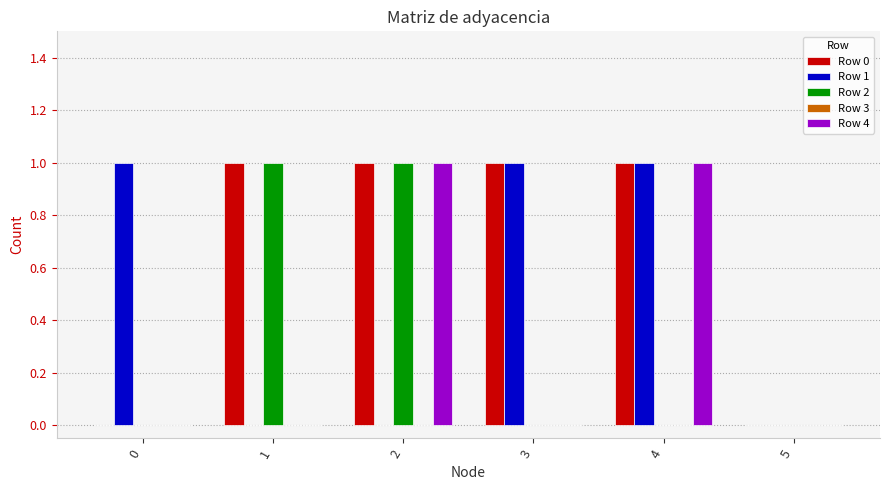

What is the difference between the Row 1 values at 0 and 2?

1